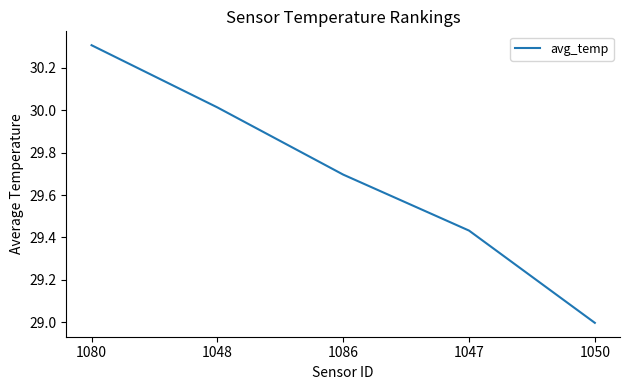

What is the minimum value shown in the chart?

29.0